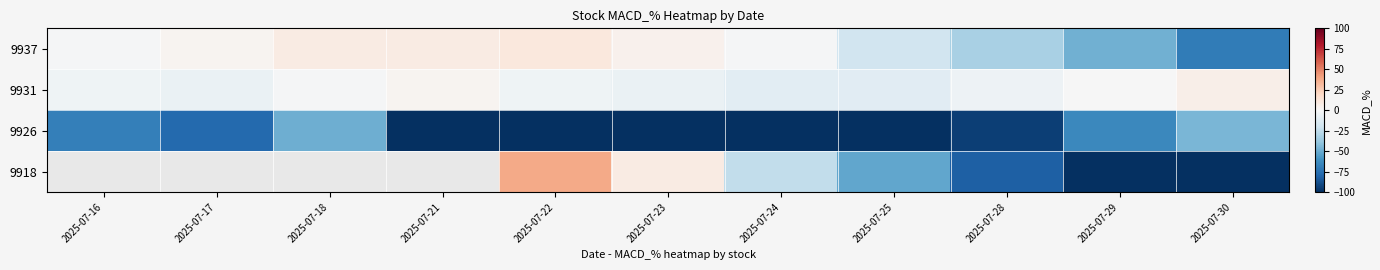

What is the total value across all series at 2025-07-22?

-55.4